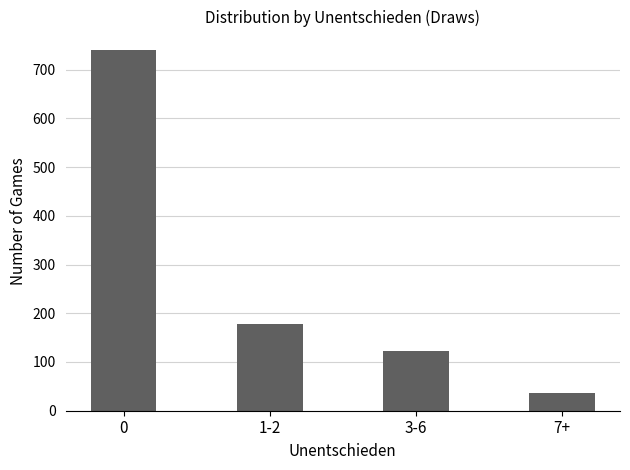

Are the bars horizontal?

No